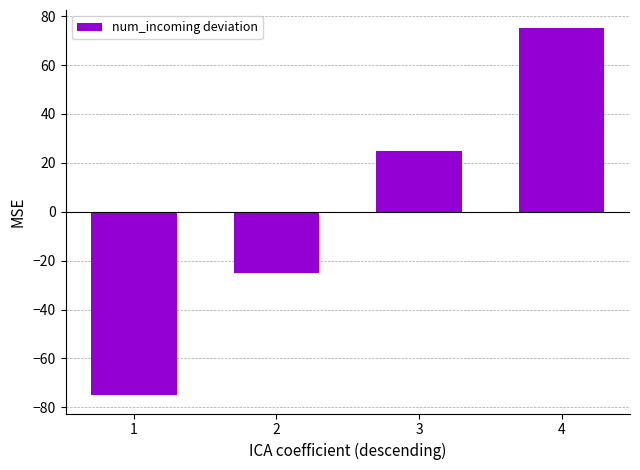

List the labels in order of value, largest first.

4, 3, 2, 1